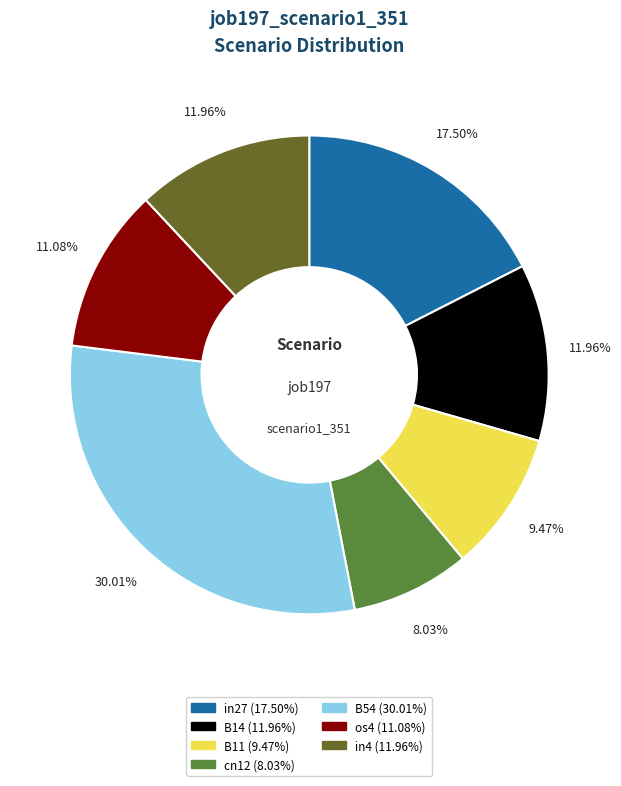

To the nearest percent, what is the difference between the largest and smallest slice percentages?

22%